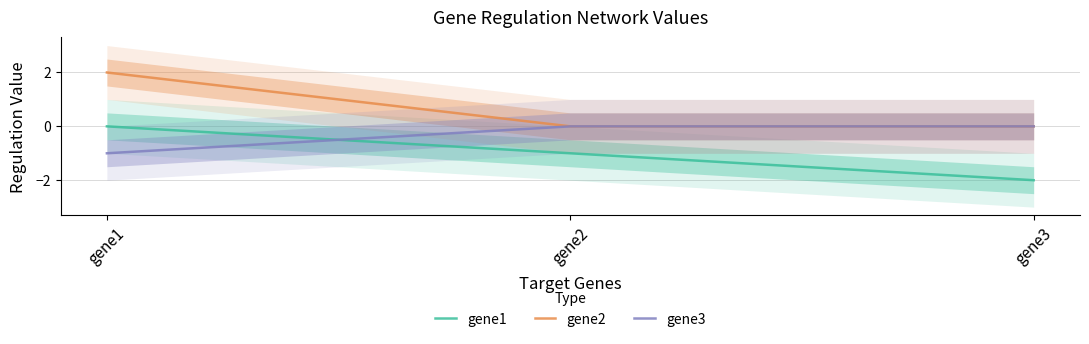

At how many categories does at least one series exceed 1?

1